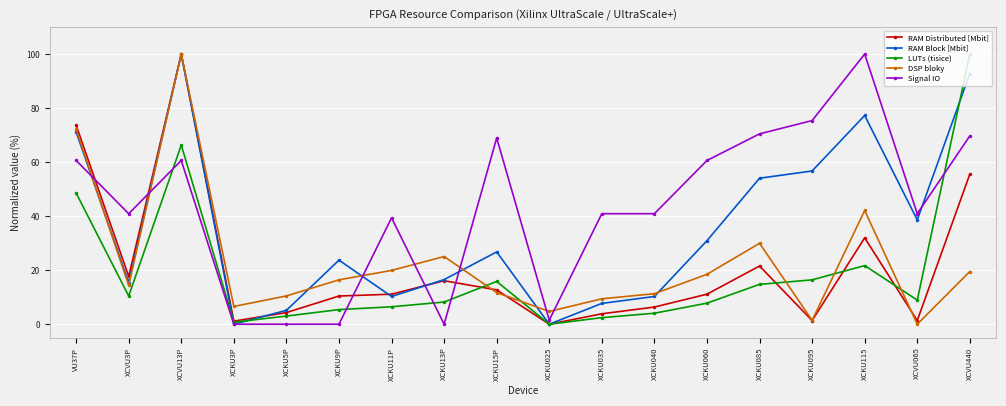

At which label is DSP bloky closest to 49?

XCKU115